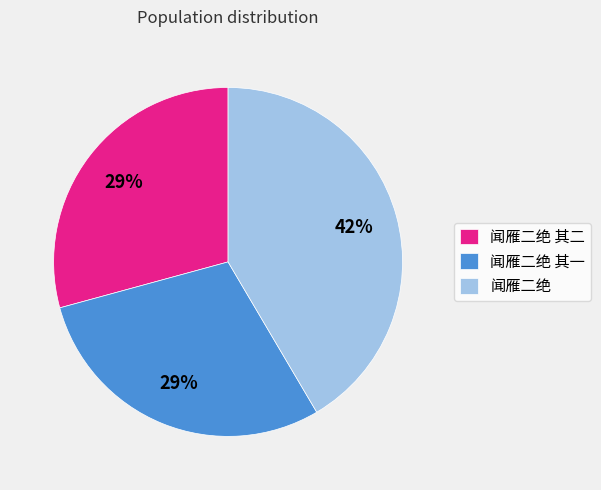

To the nearest percent, what is the average slice percentage?

33%